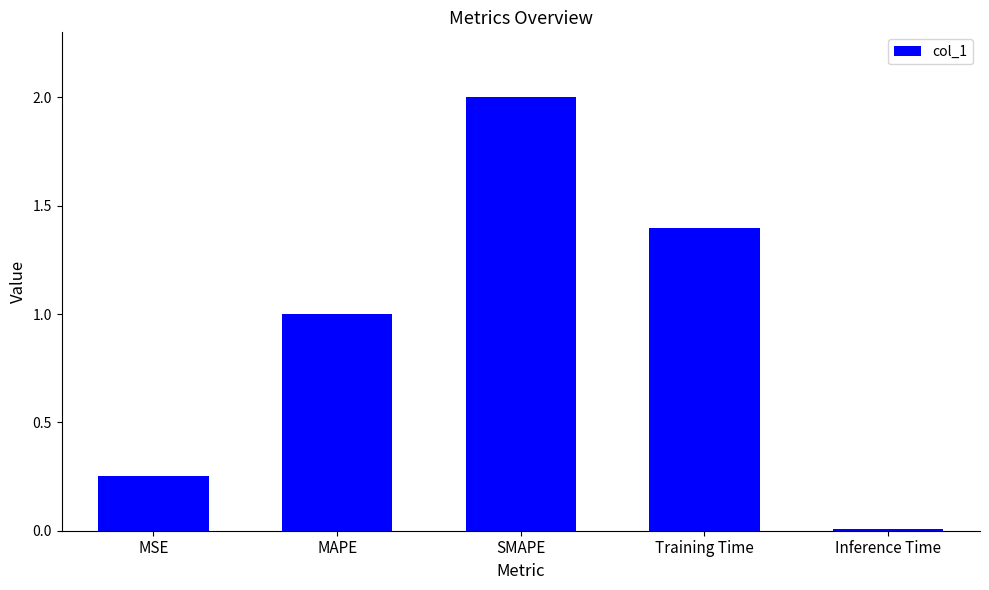

Which has a higher value, Inference Time or Training Time?

Training Time